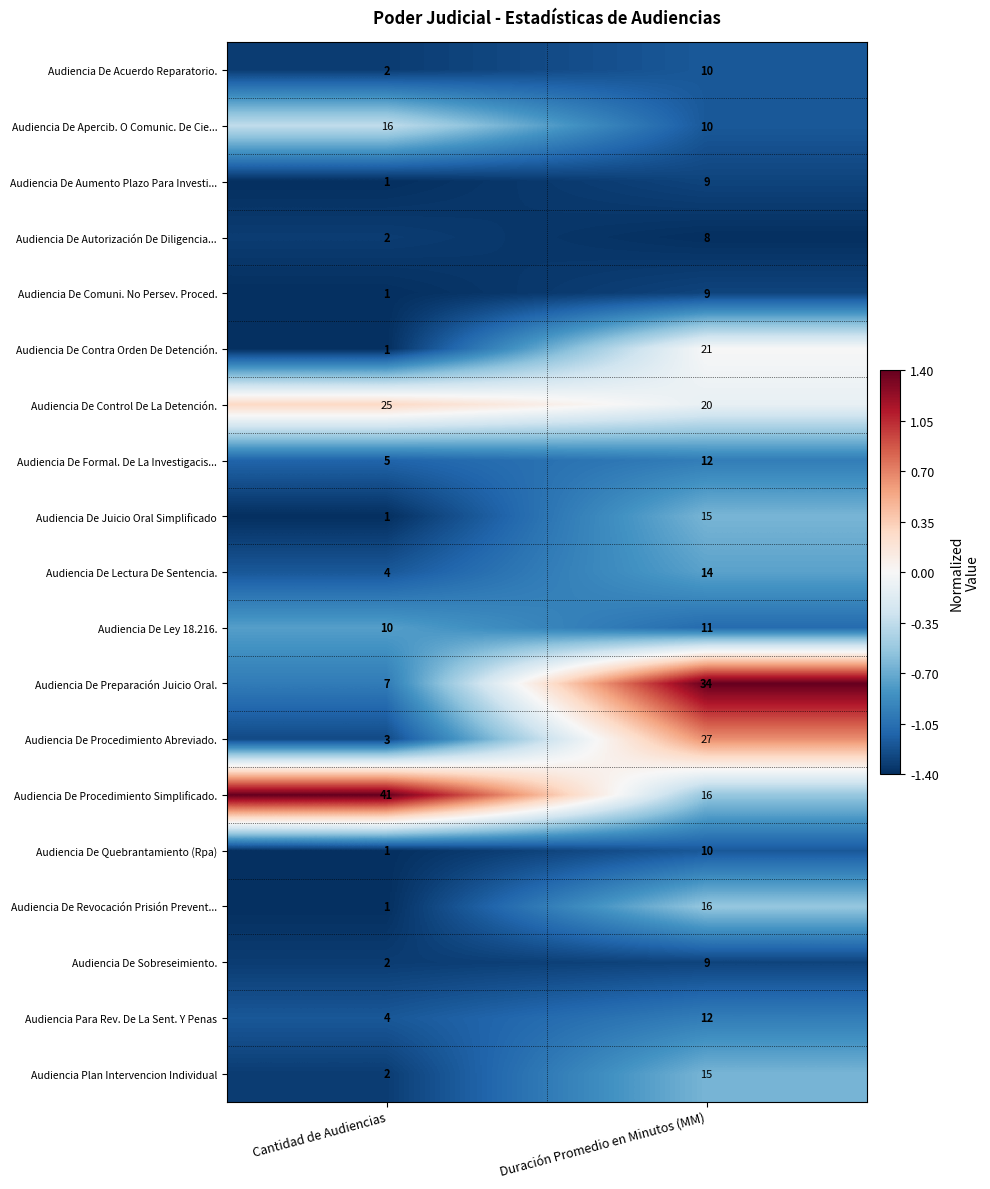

The value of Audiencia De Control De La Detención. at Duración Promedio en Minutos (MM) is 20. True or false?

True